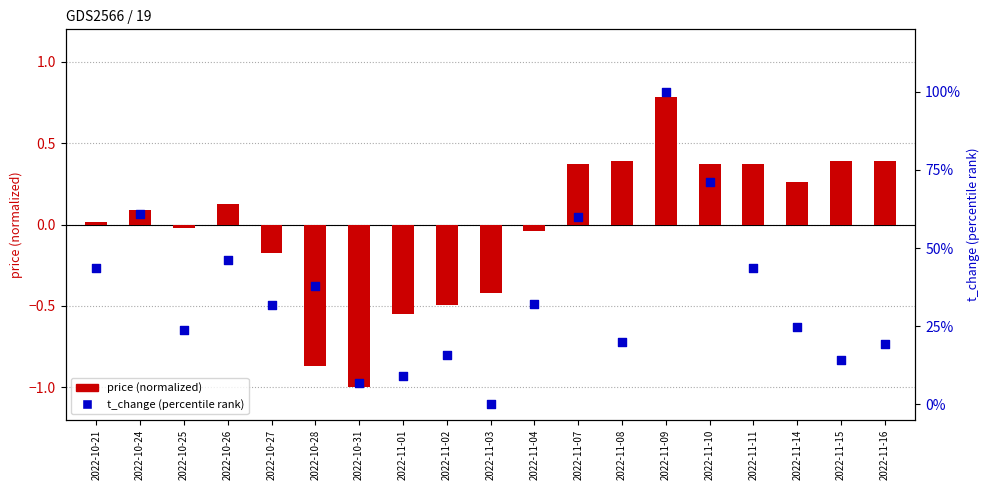

Which series reaches the maximum Y coordinate?

t_change (percentile)